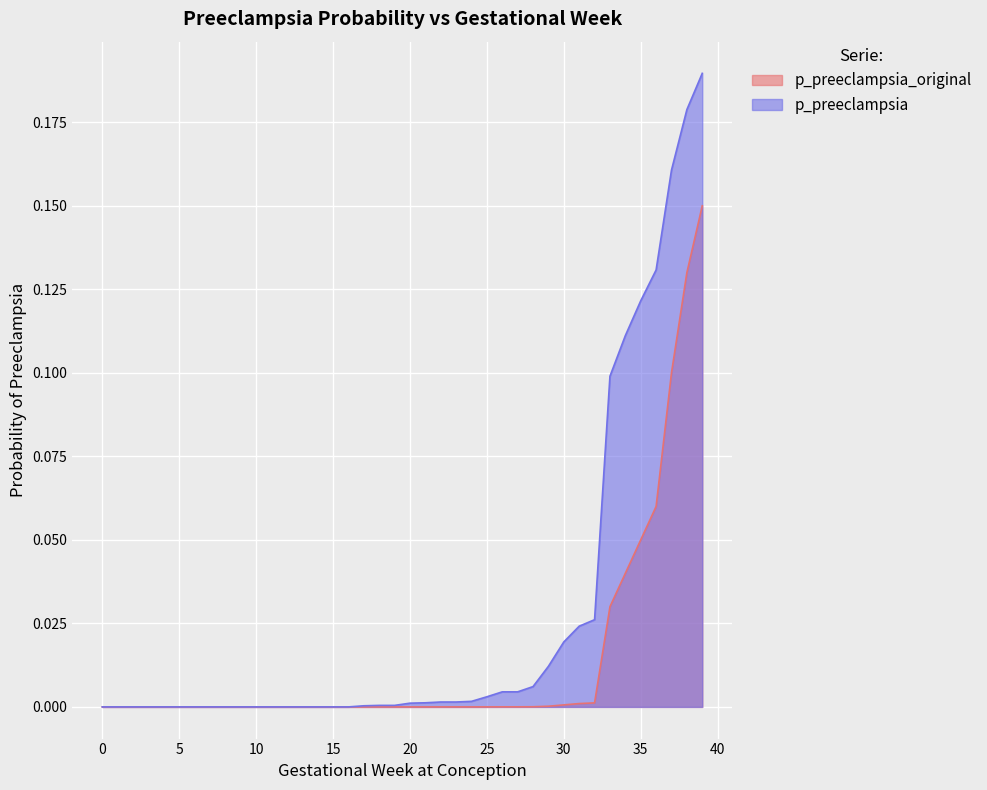

At 21, list the series in order from largest to smallest.

p_preeclampsia, p_preeclampsia_original